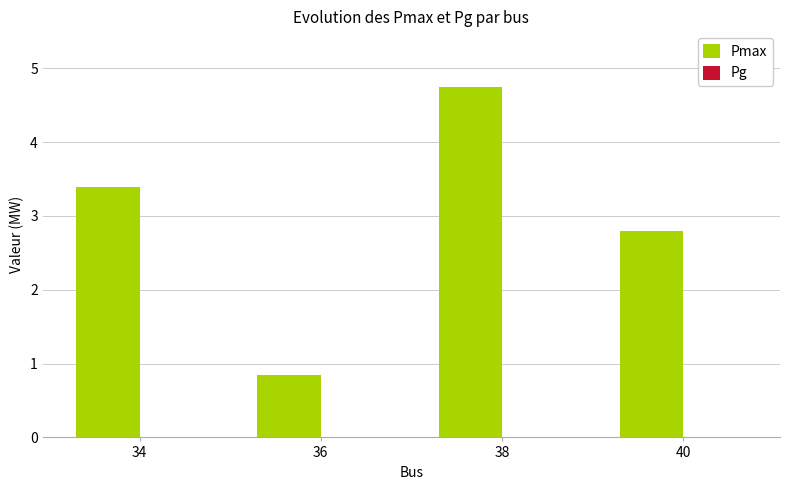

What is the difference between the maximum and minimum values?

3.9